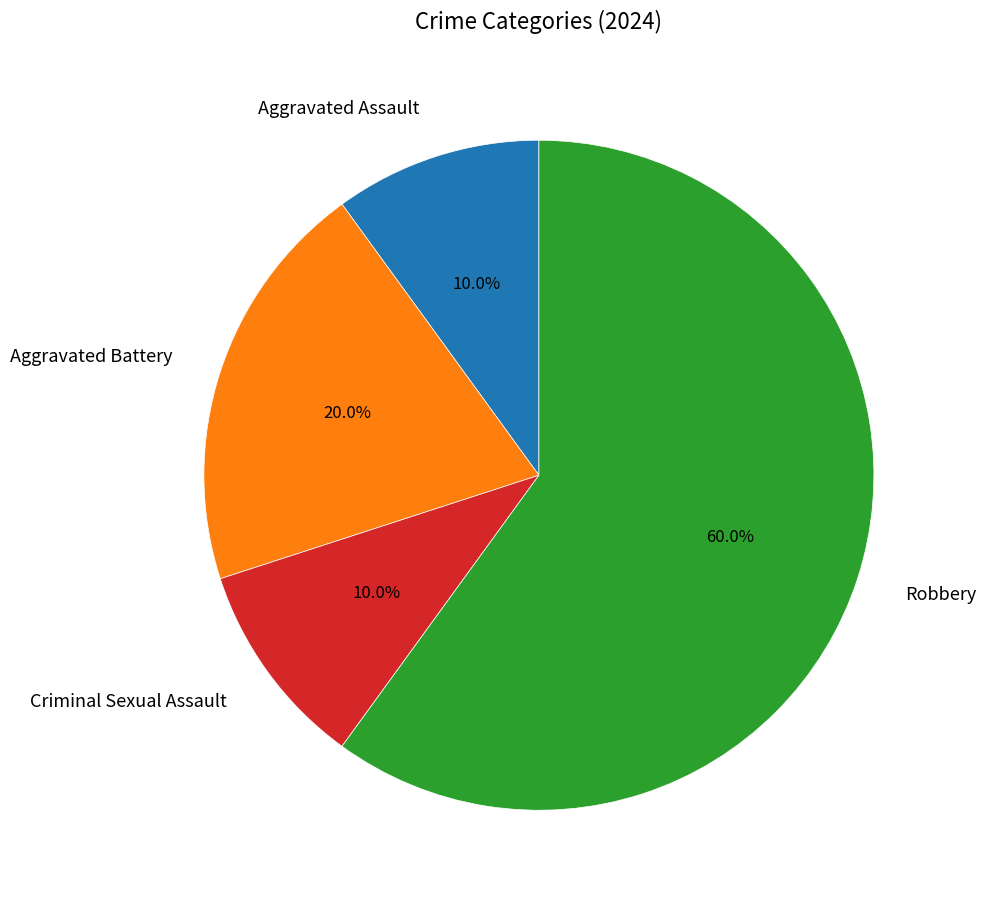

Which slice is the largest?

Robbery